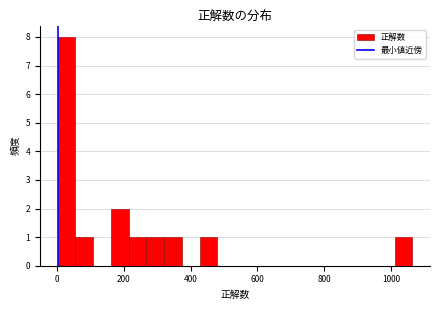

Around what value on the x-axis is the tallest bar? Give the approximate position of its centre, as read against the axis.

20